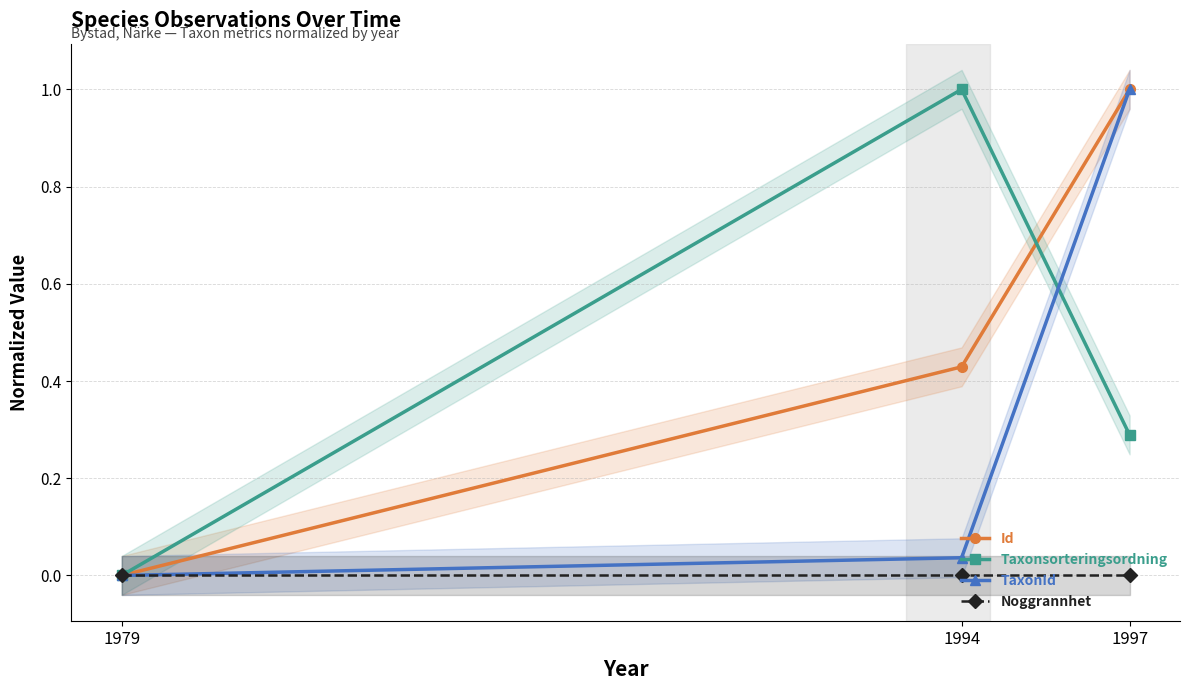

At which label is Noggrannhet closest to 0?

1979